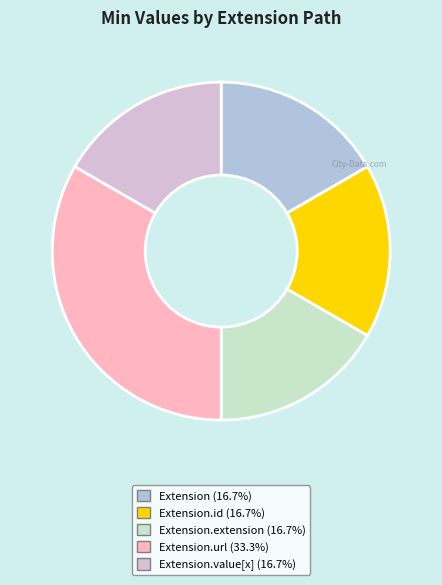

Is there a majority slice in this chart?

No